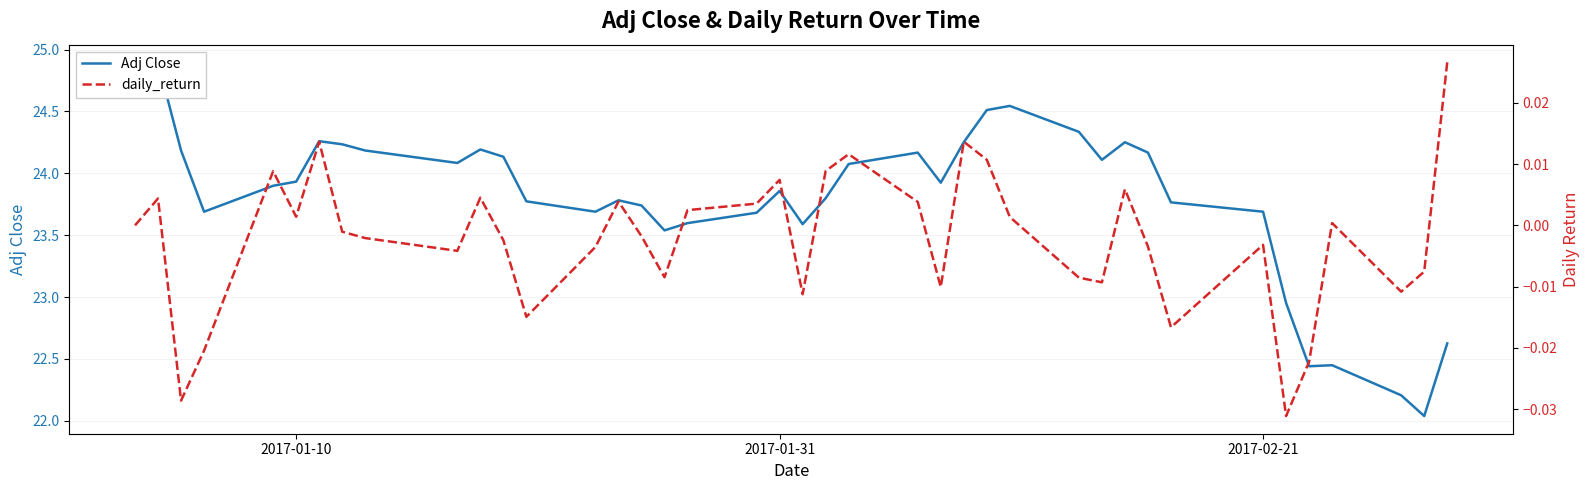

List the series in order of their overall mean, lowest first.

daily_return, Adj Close